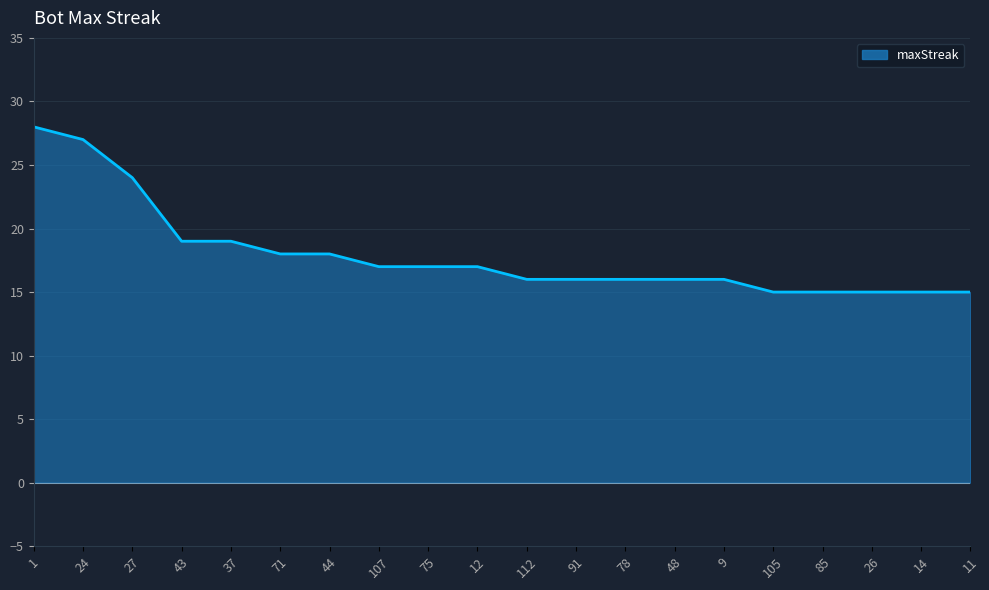

What is the greatest value displayed?

28